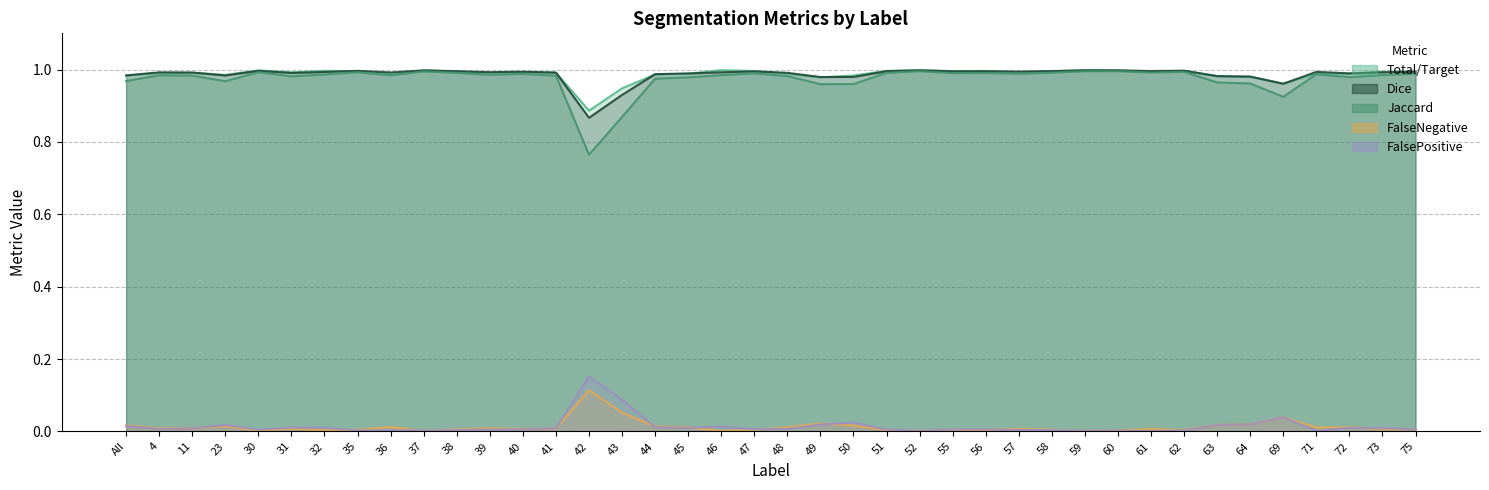

What is the average value of the Total/Target series?

1.0